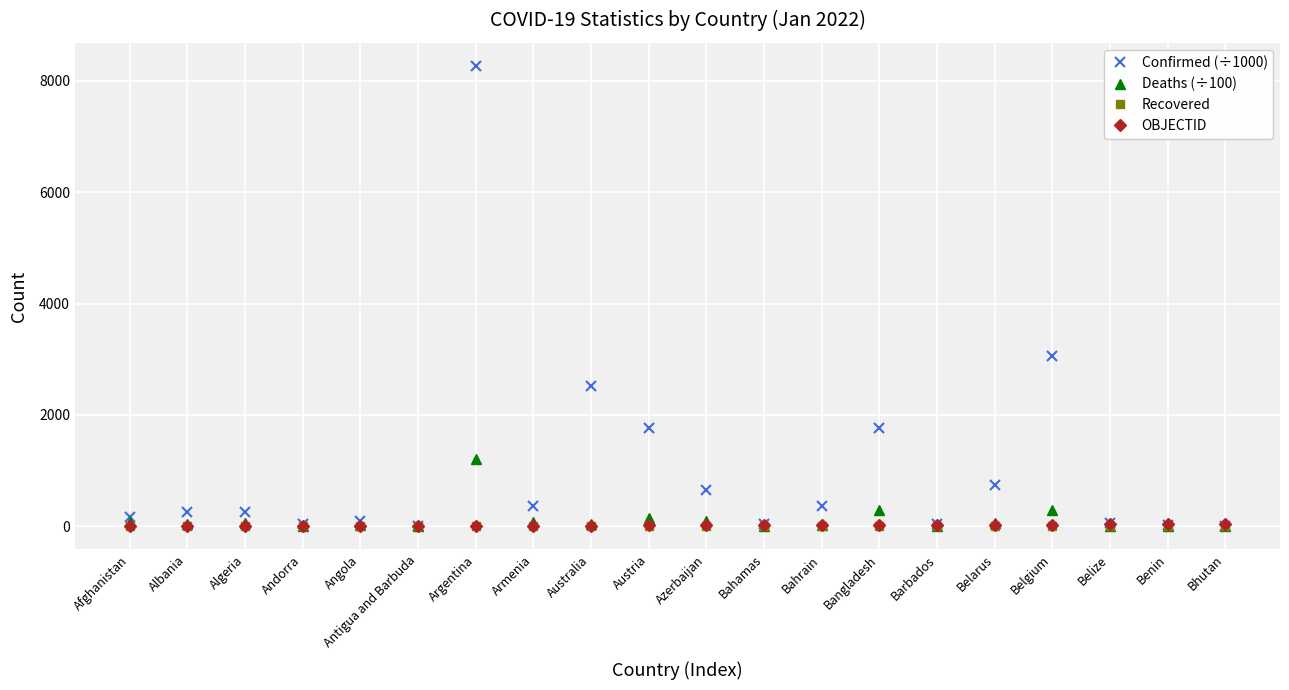

At which label is Confirmed (÷1000) closest to 4138?

Belgium